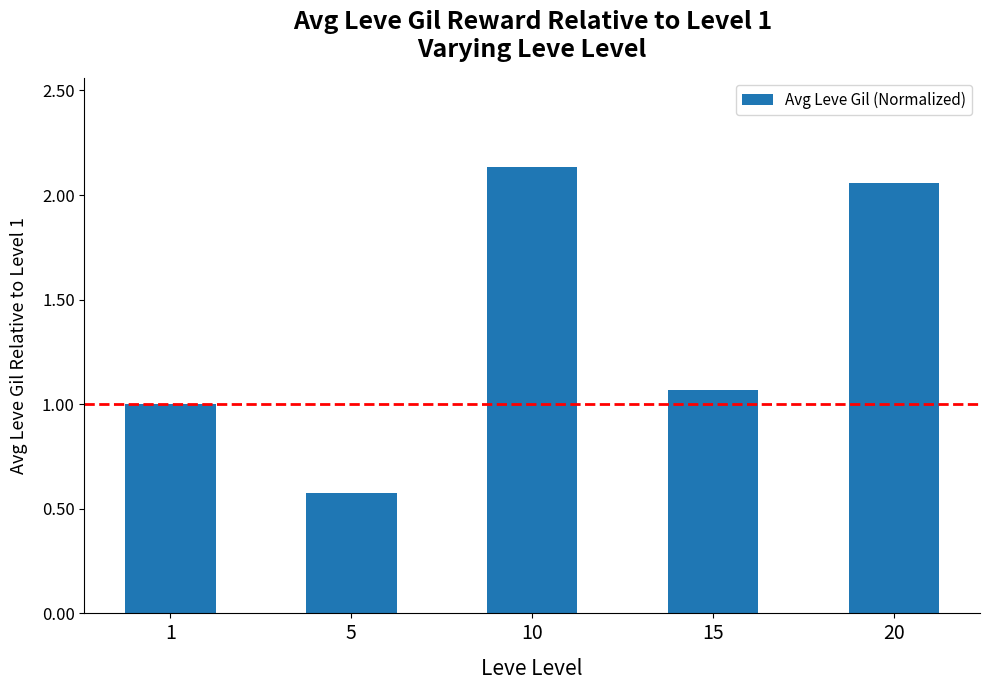

The chart shows a value of 1.0 at 5. True or false?

False